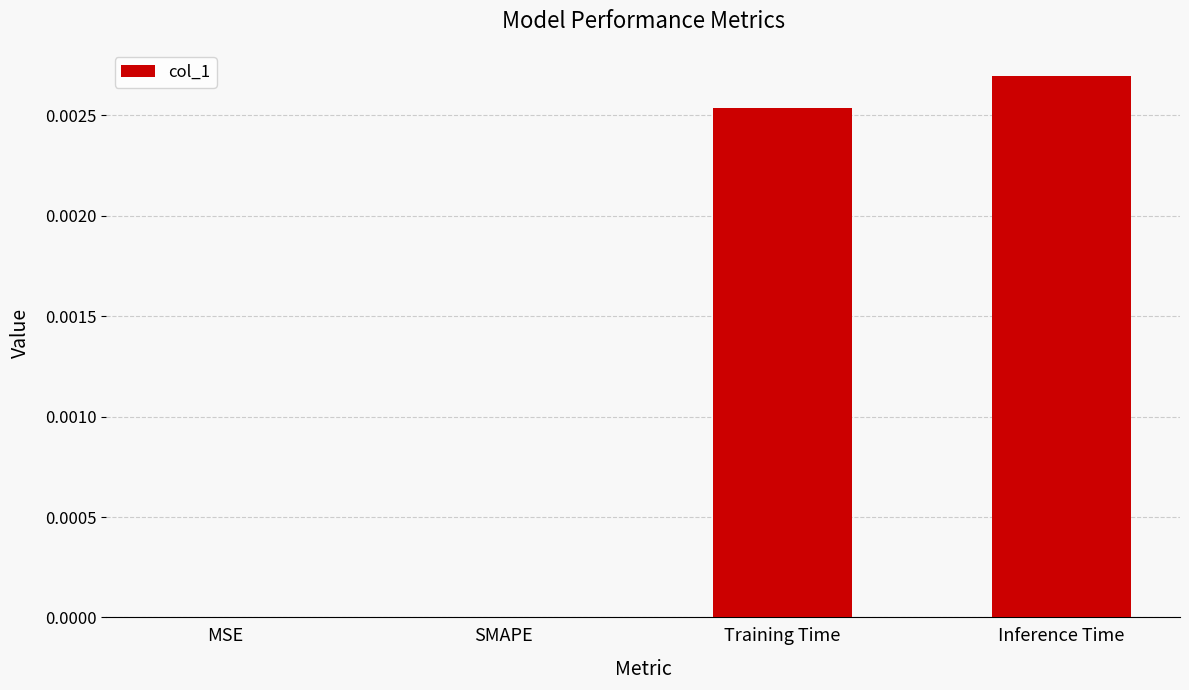

True or false: the data shows 0.0 at MSE.

True